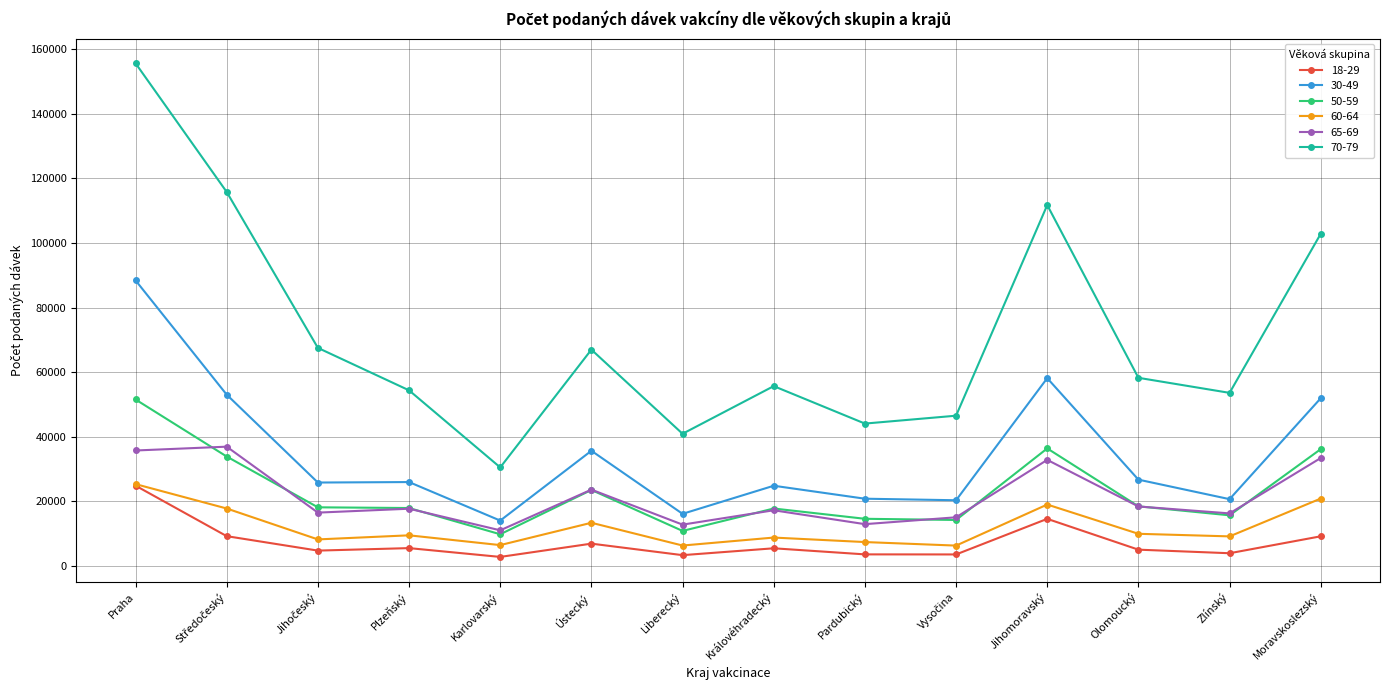

Is this an area chart (filled region under the line)?

No